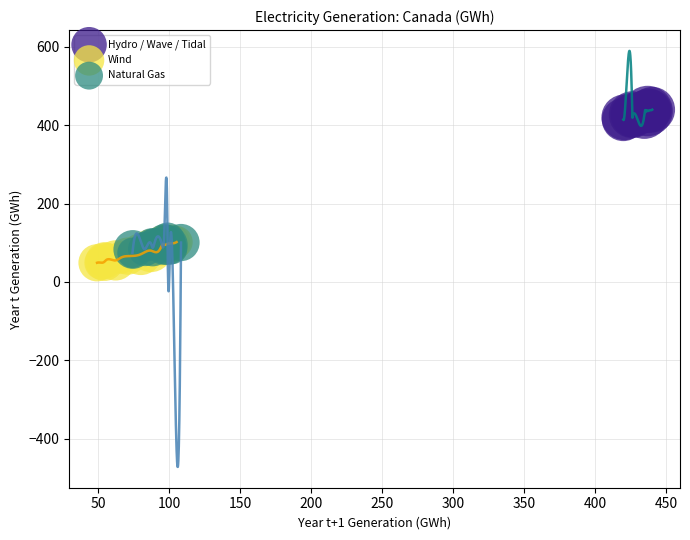

Which series contains the highest Y value?

Hydro / Wave / Tidal